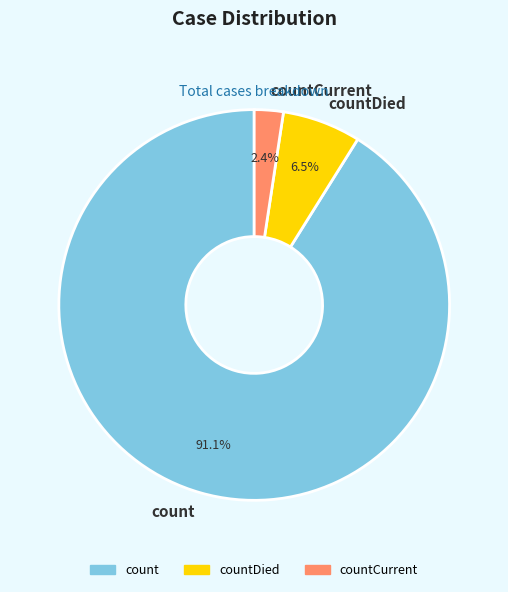

What is the total percentage of count and countDied?

97.6%